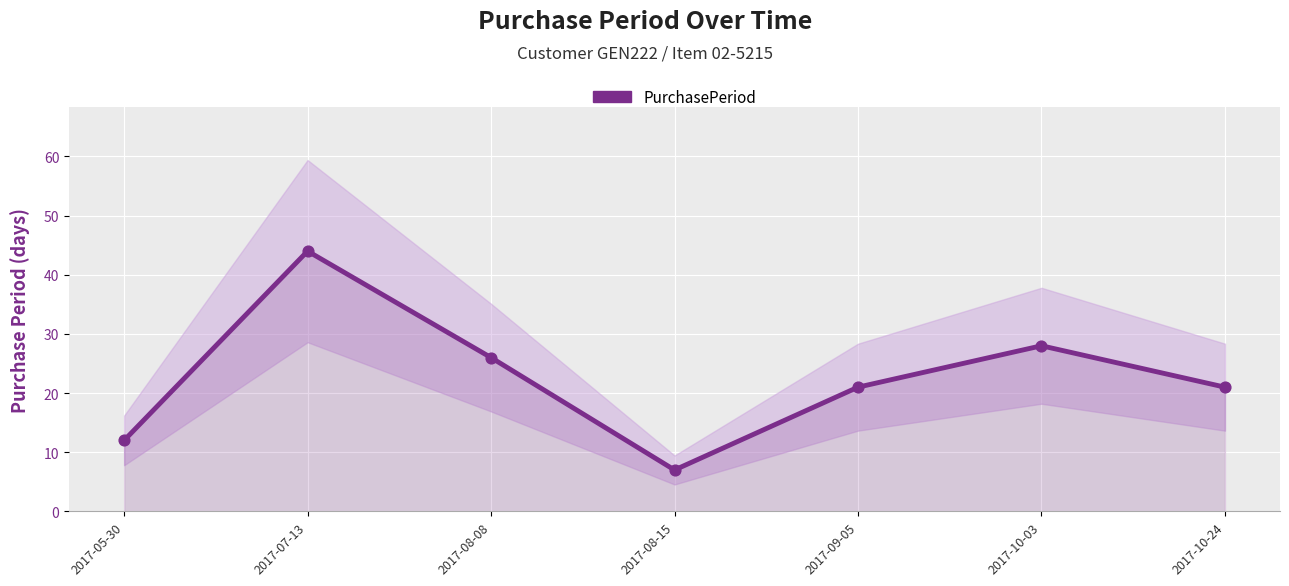

What is the change in value from 2017-08-15 to 2017-10-24?

+14